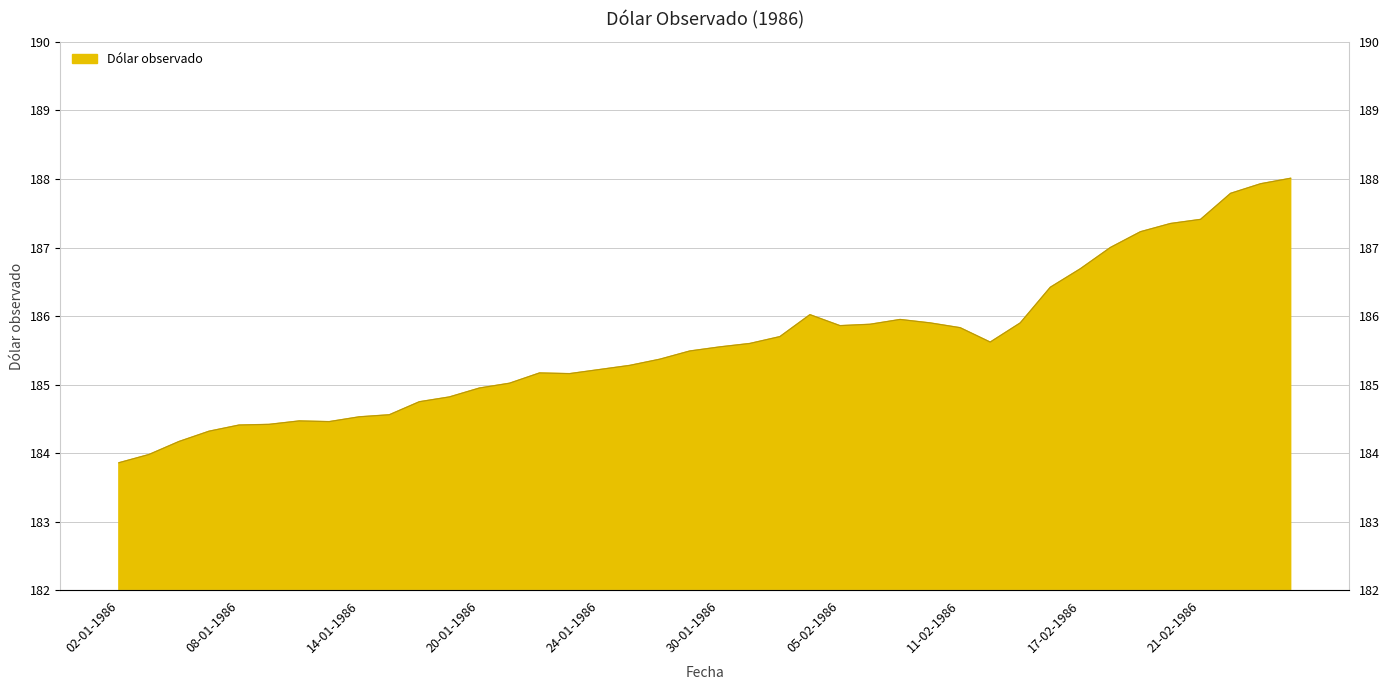

How many lines are shown in the chart?

1